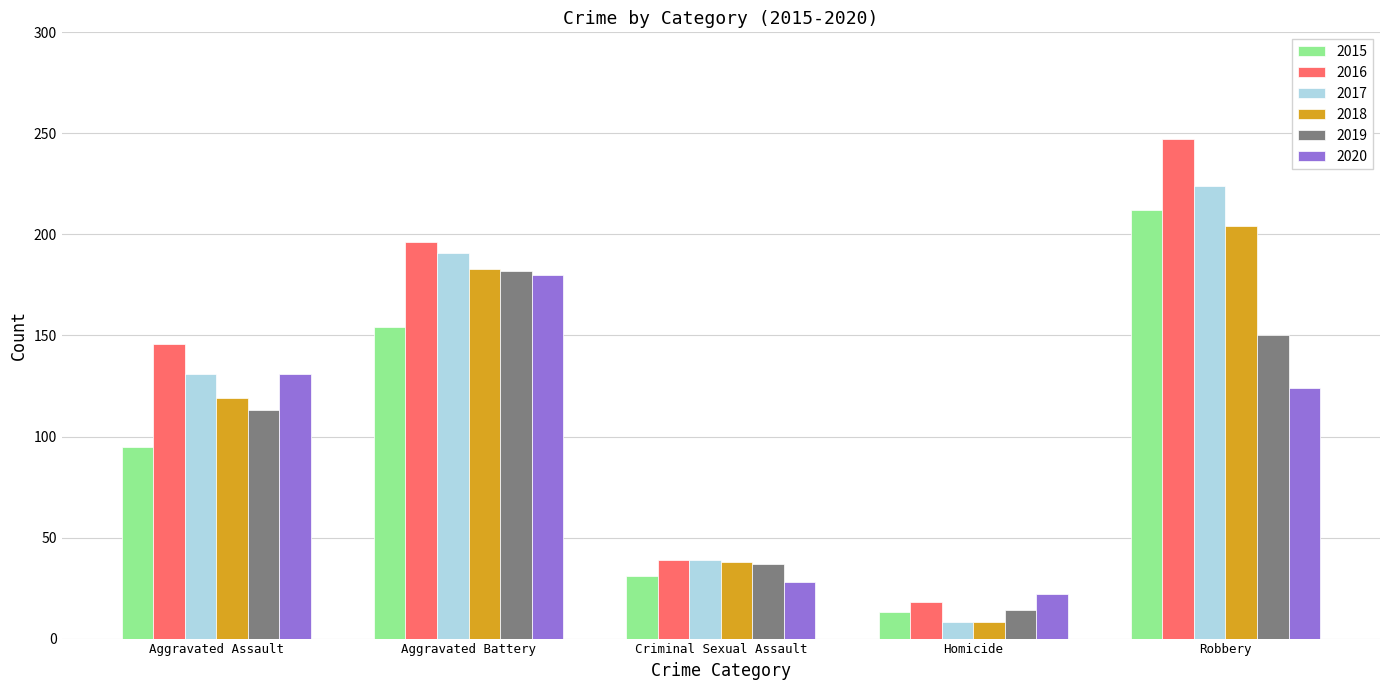

What is the difference between the 2018 values at Criminal Sexual Assault and Aggravated Assault?

81